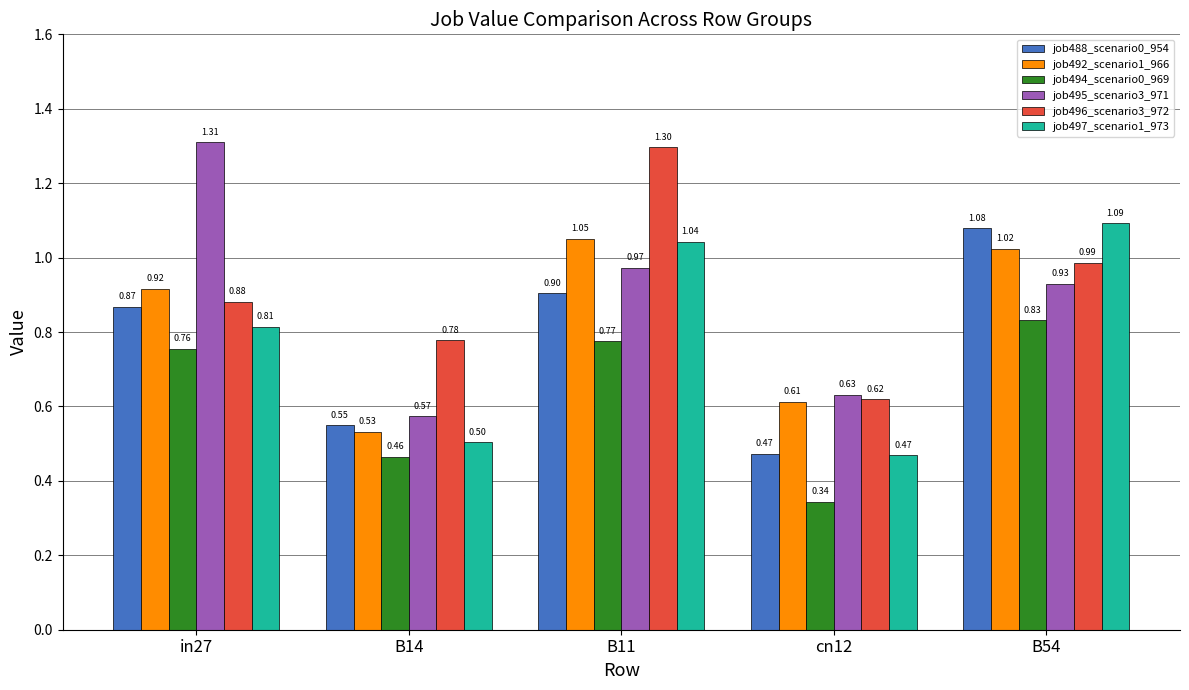

Are the bars horizontal?

No